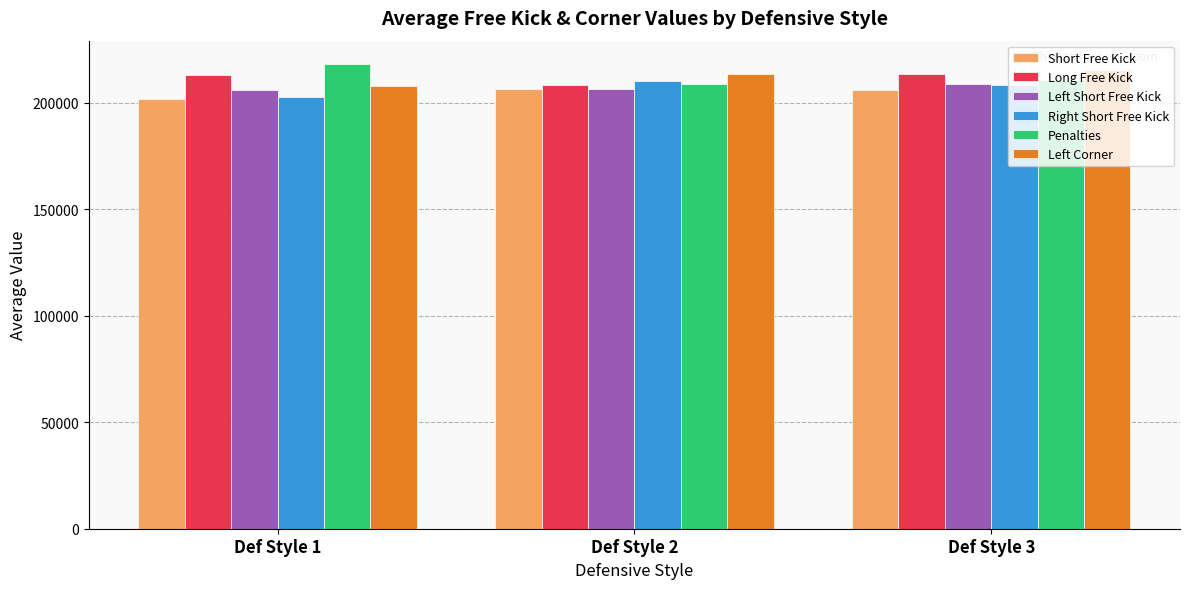

What is the sum of all Short Free Kick values?

614656